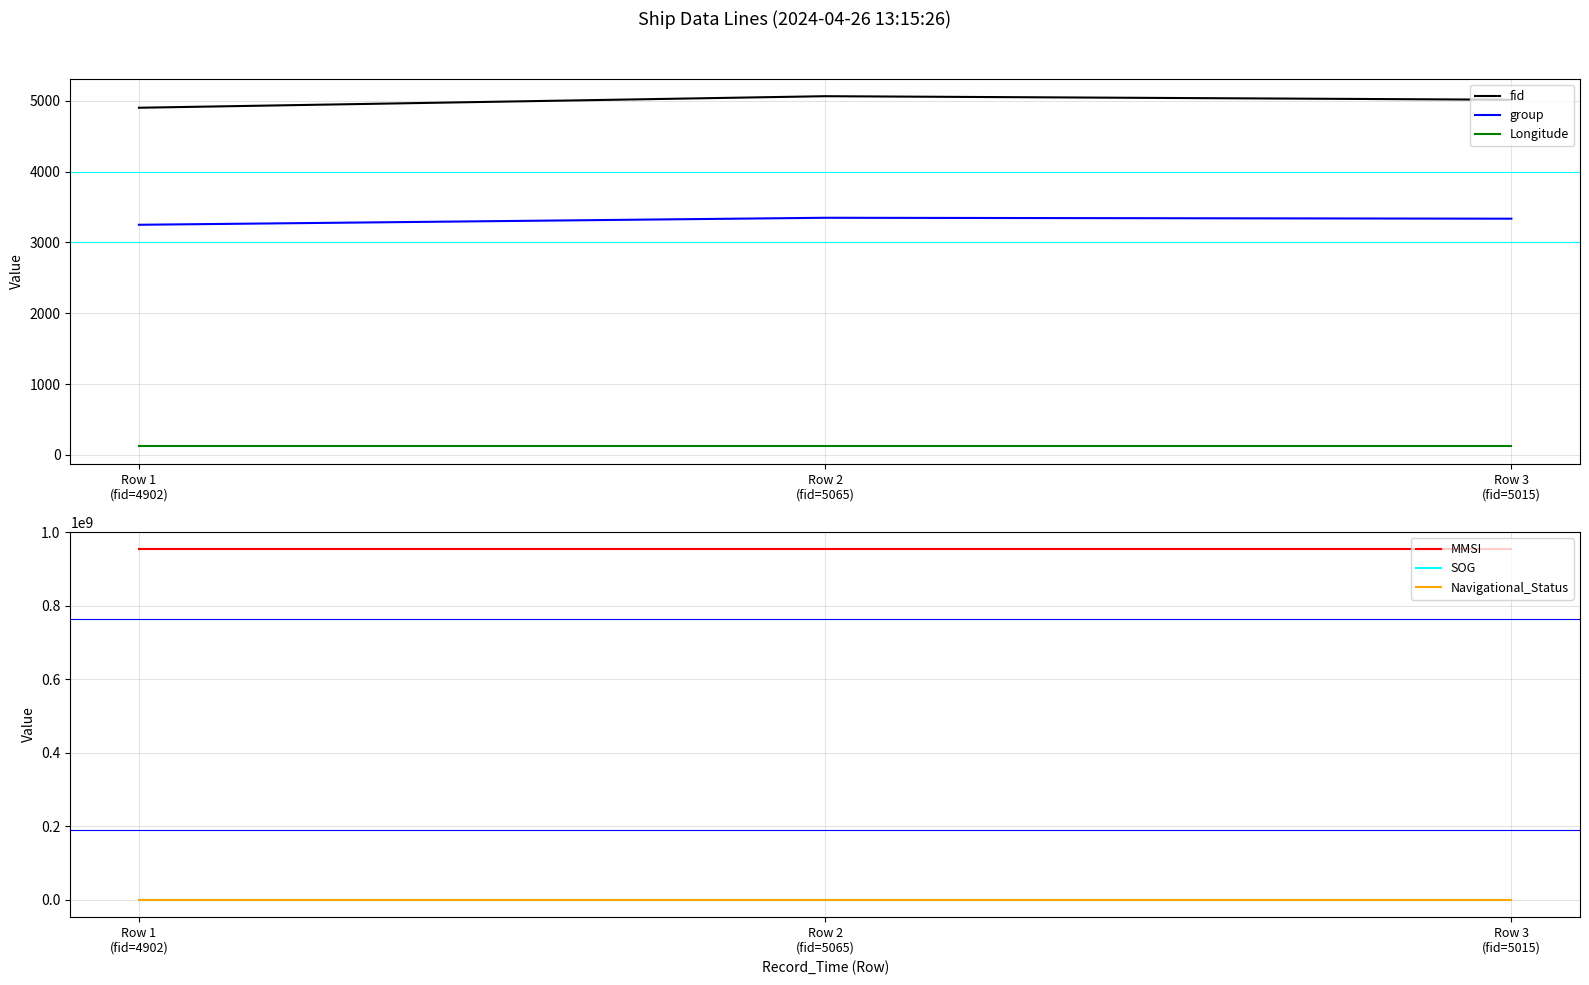

Is it true that Navigational_Status equals 0.0 at Row 3
(fid=5015)?

True